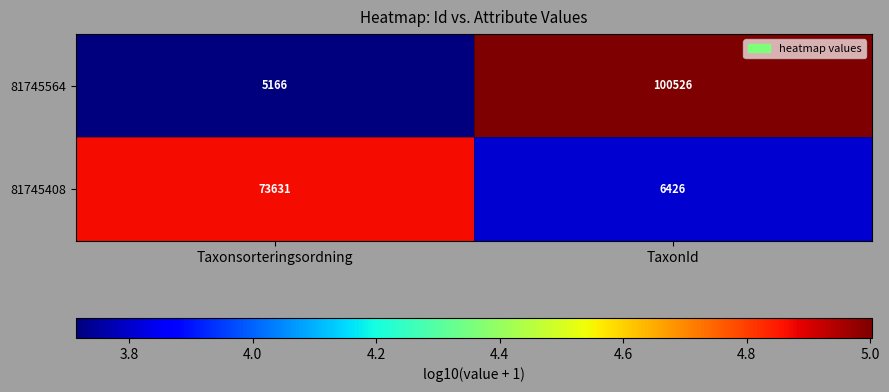

What is the maximum value shown in the chart?

100526